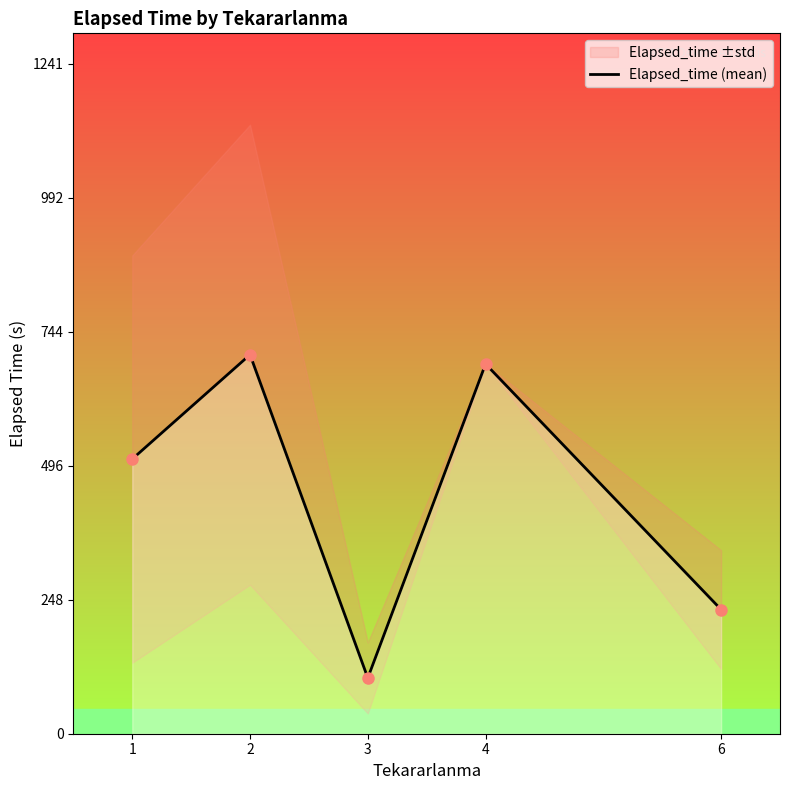

The chart shows a value of 70.5 at 3. True or false?

False